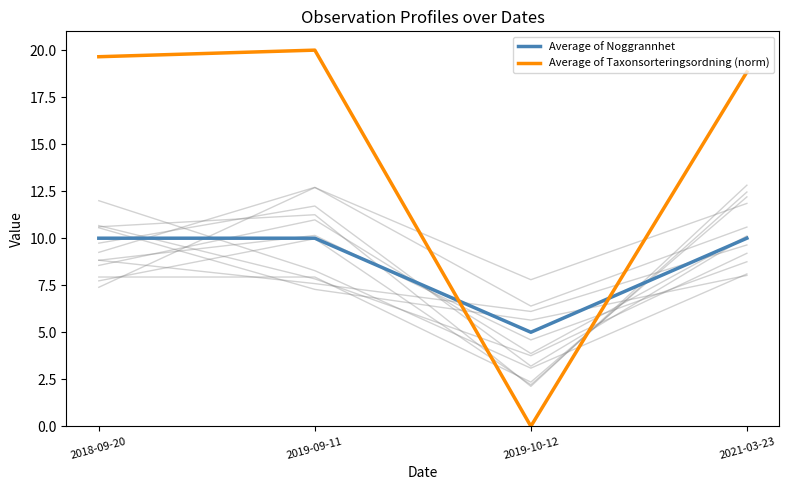

At which category is the sum across all series the highest?

2019-09-11